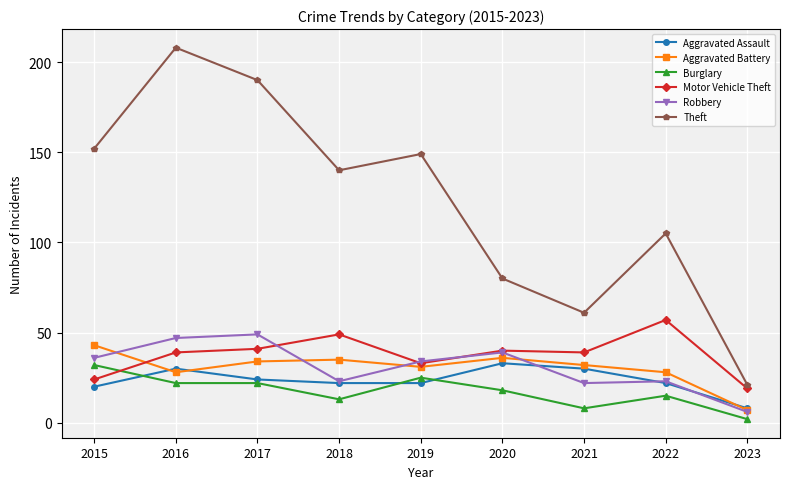

What is the difference between the highest and lowest values at 2021?

53